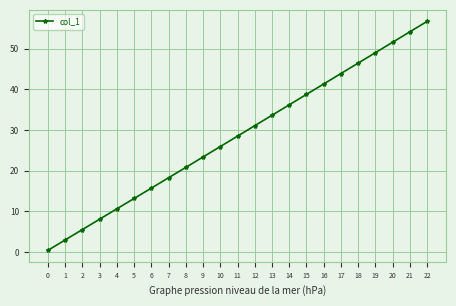

Rank the categories by value from lowest to highest.

0, 1, 2, 3, 4, 5, 6, 7, 8, 9, 10, 11, 12, 13, 14, 15, 16, 17, 18, 19, 20, 21, 22